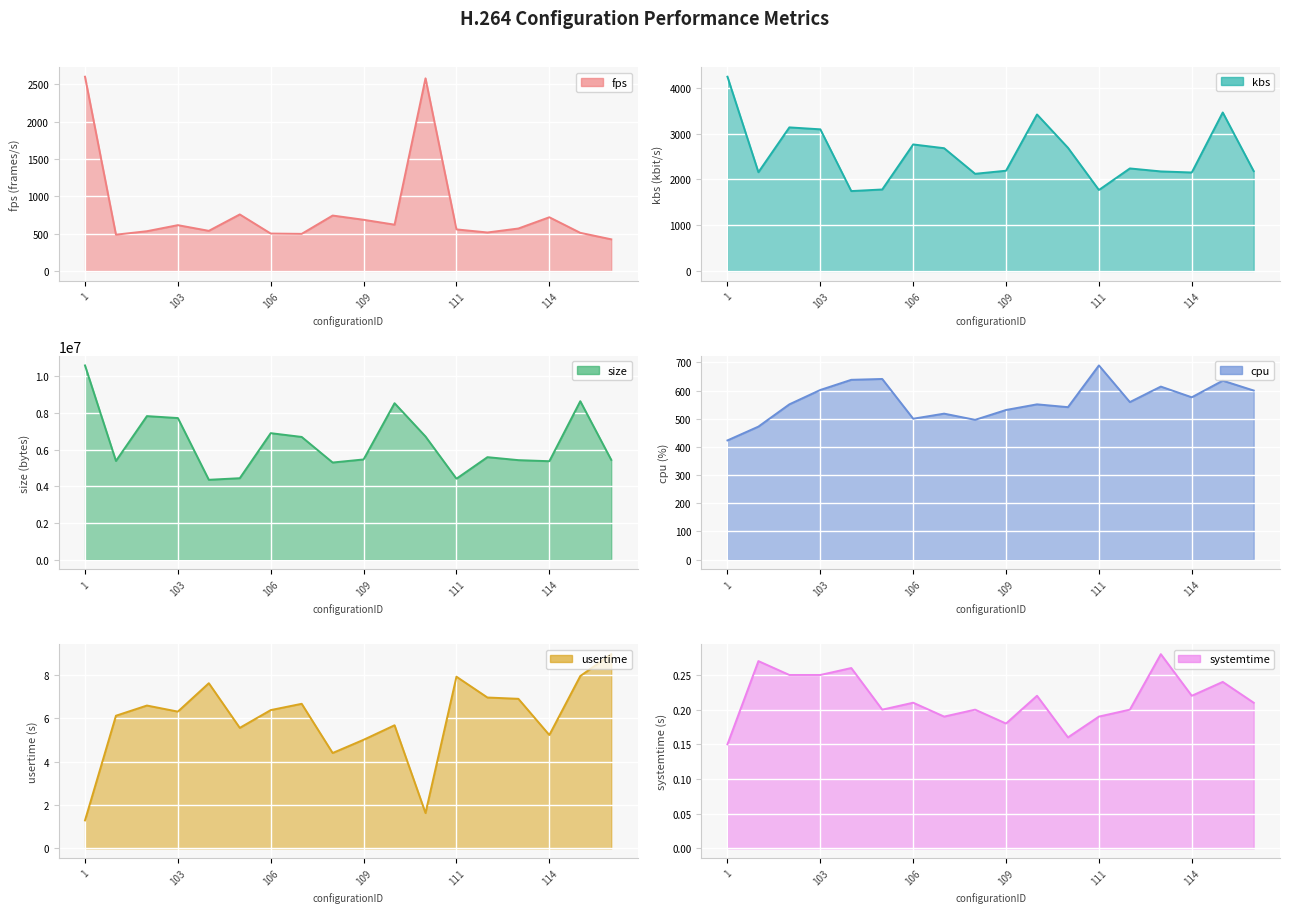

Where does the kbs series first go above 2238?

1